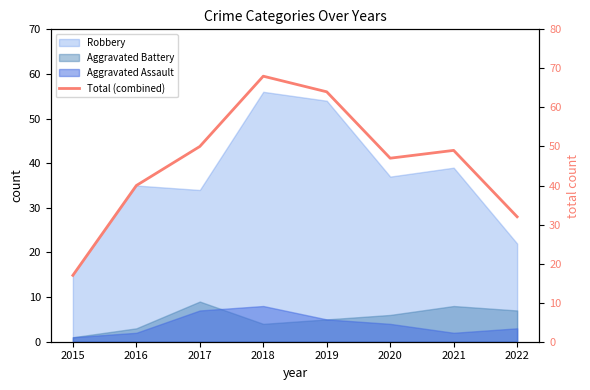

Reading left to right, what are all the values shown in this chart?

17	40	50	68	64	47	49	32